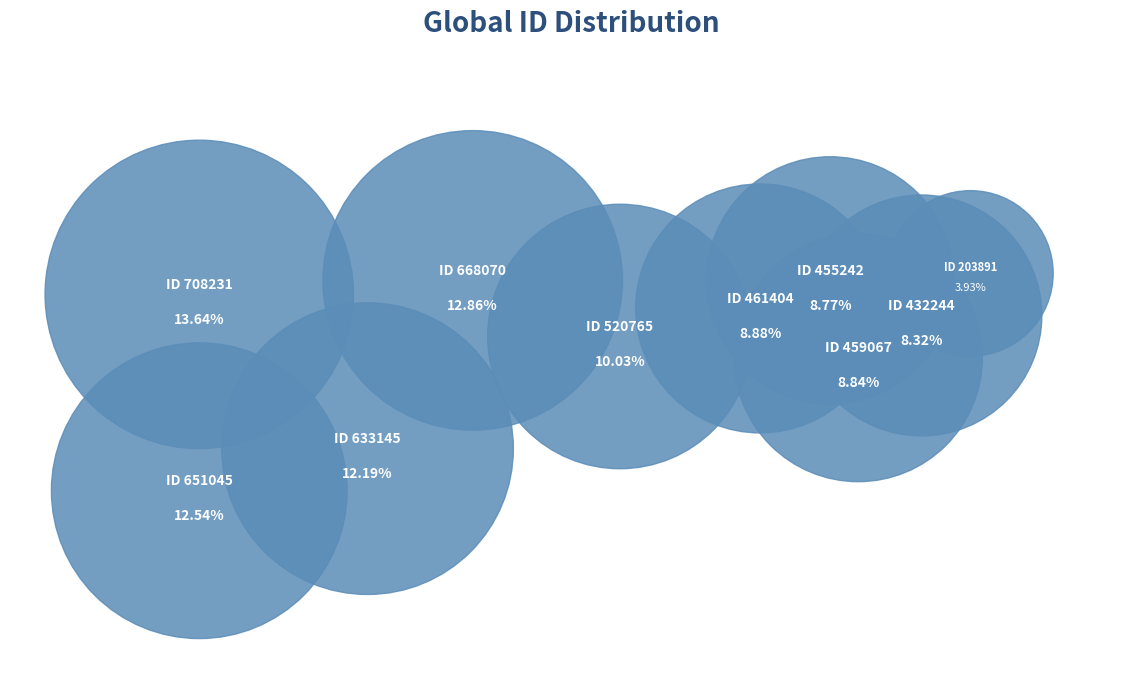

Combined, do 455242 and 432244 account for over 50%?

No